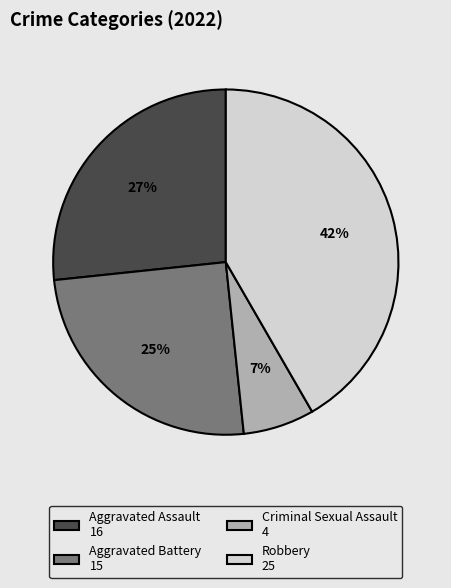

To the nearest percent, what is the average slice percentage?

25%